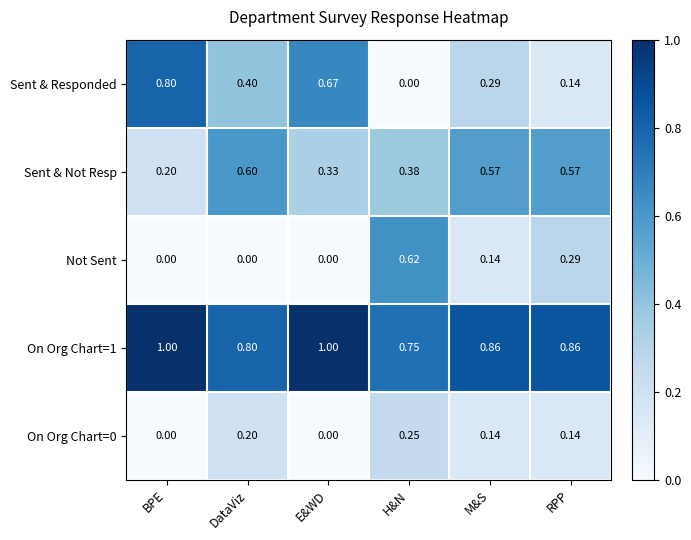

Which series has the widest spread of values?

Sent & Responded